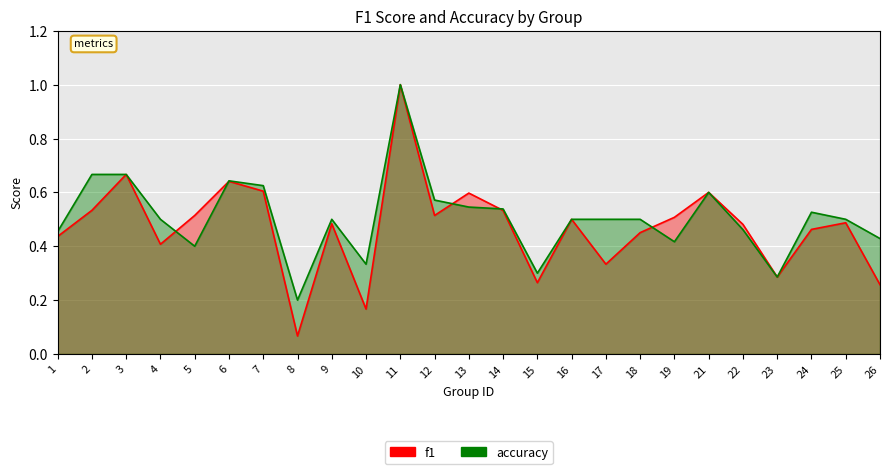

What are all the series names shown in the legend?

f1, accuracy